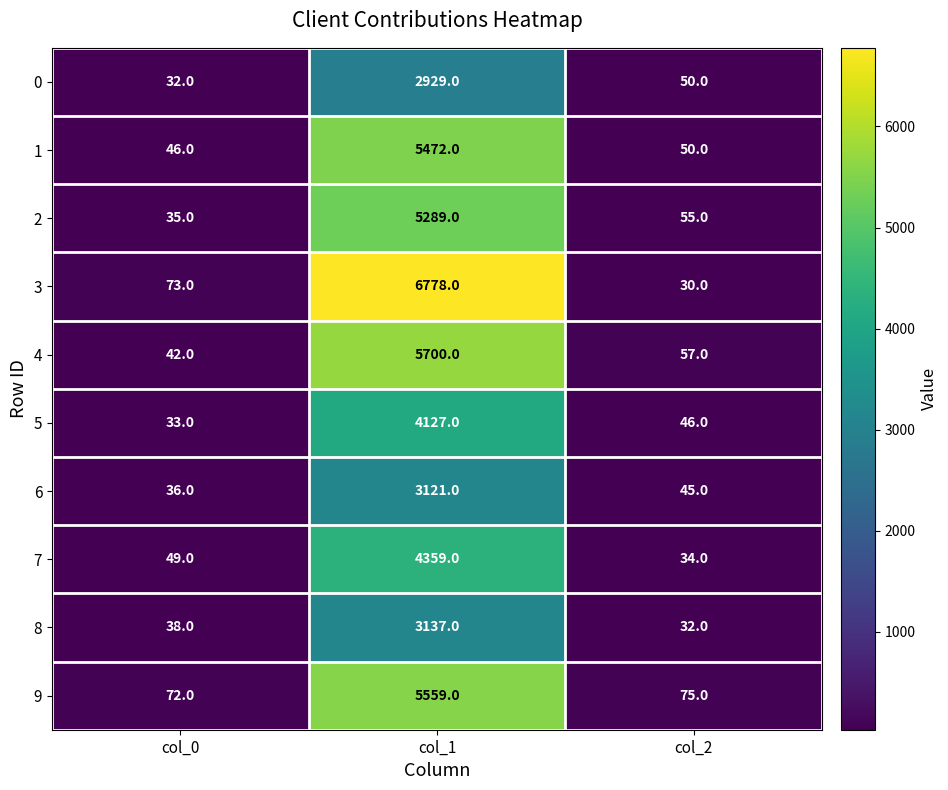

True or false: 0 has a value of 3814 at col_1.

False